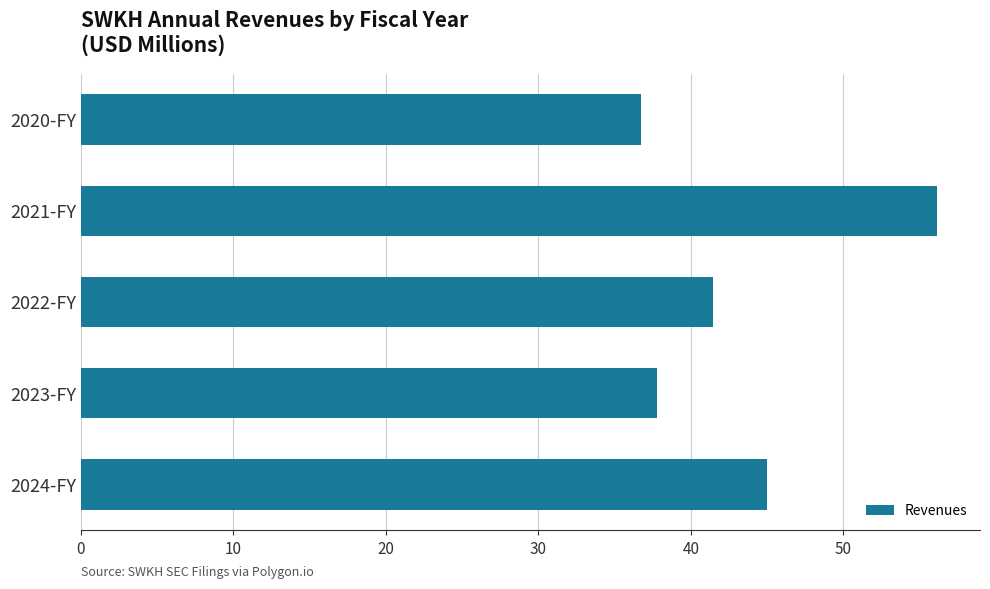

What is the difference between the maximum and minimum values?

19.4